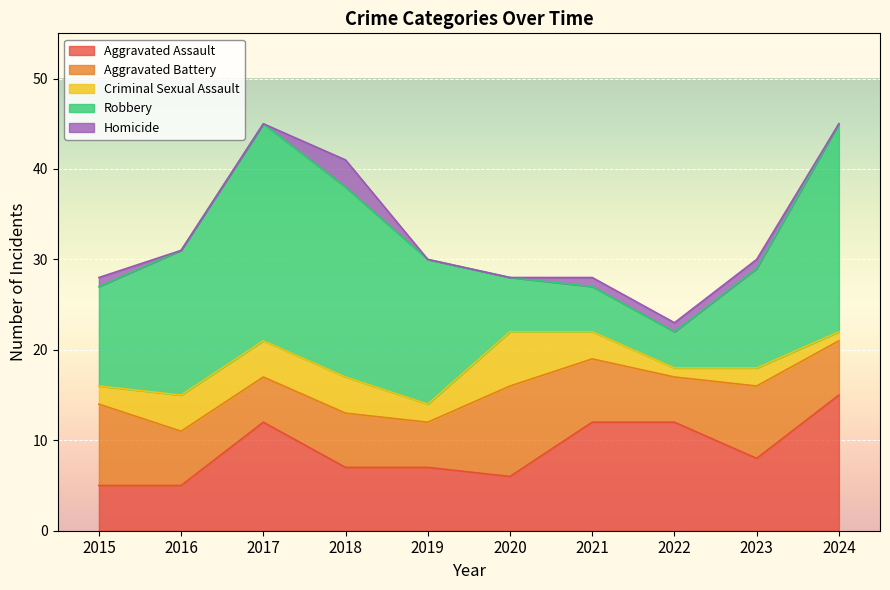

Where is the first local maximum for Aggravated Battery?

2018